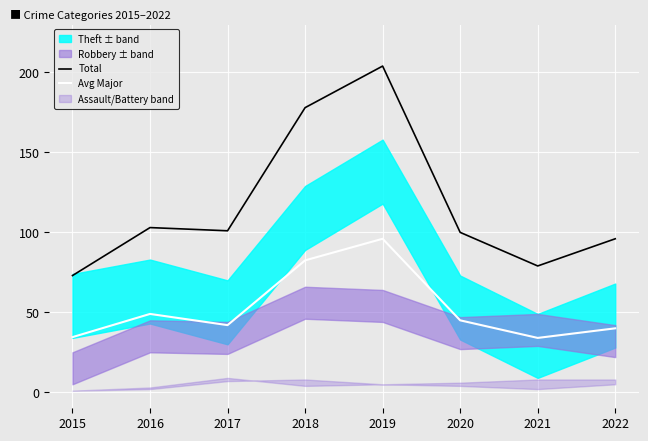

What is the lowest value of the Avg Major series?

34.0